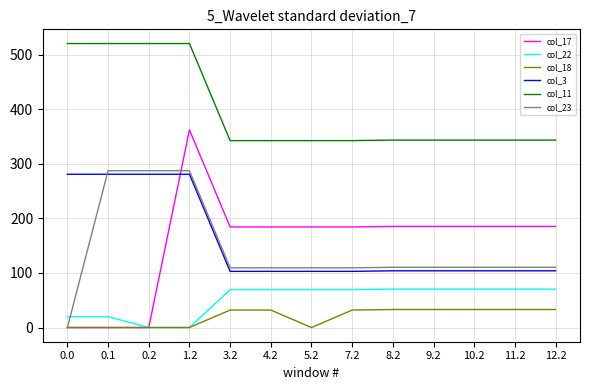

Is the value of col_3 at 9.2 greater than the value of col_22 at 4.2?

Yes